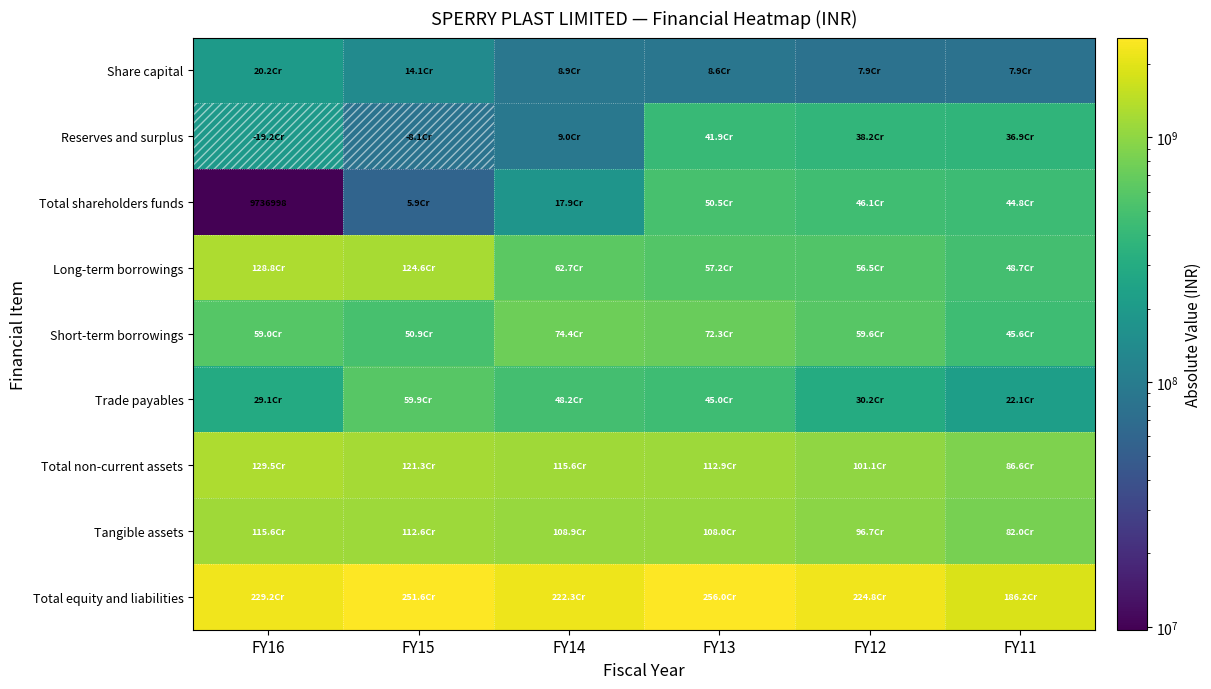

What is the maximum value shown in the chart?

2560063785